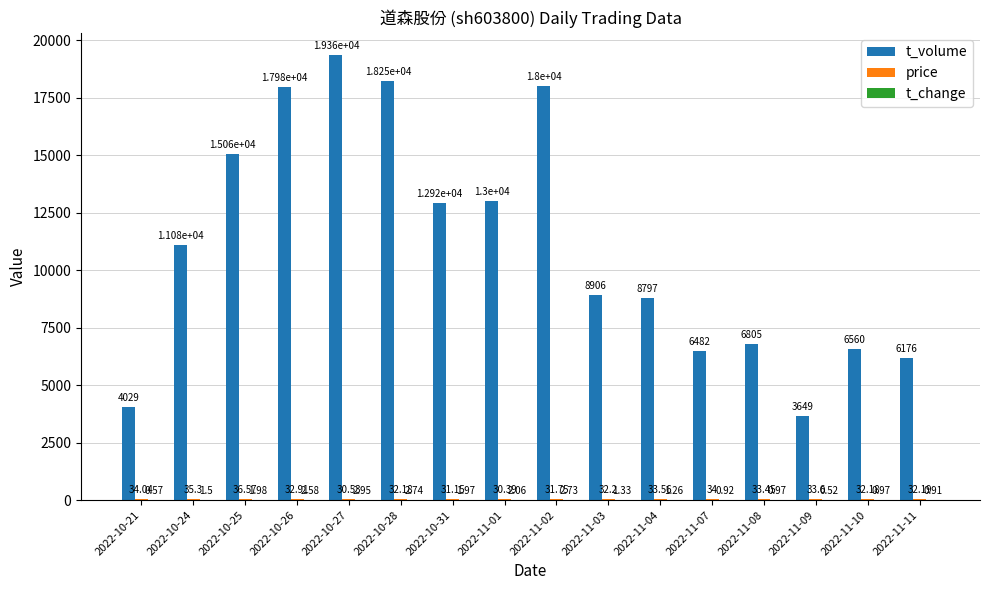

Count the number of data series in this chart.

3